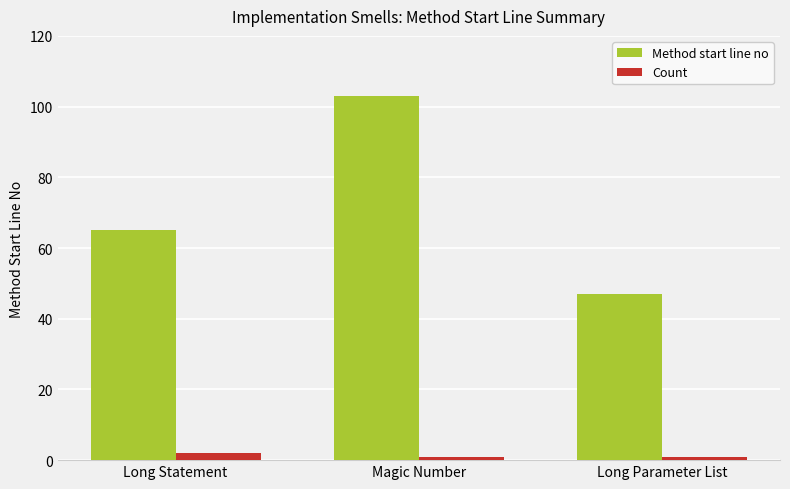

Reading left to right, what are all the values shown in this chart?

Method start line no: Long Statement=65	Magic Number=103	Long Parameter List=47
Count: Long Statement=2	Magic Number=1	Long Parameter List=1